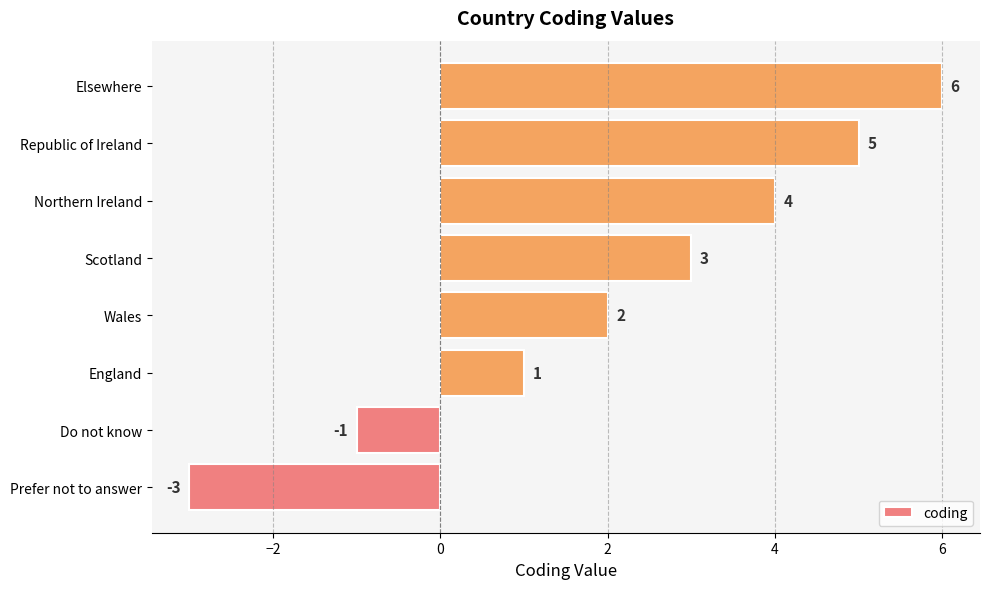

The value at England is 0. True or false?

False